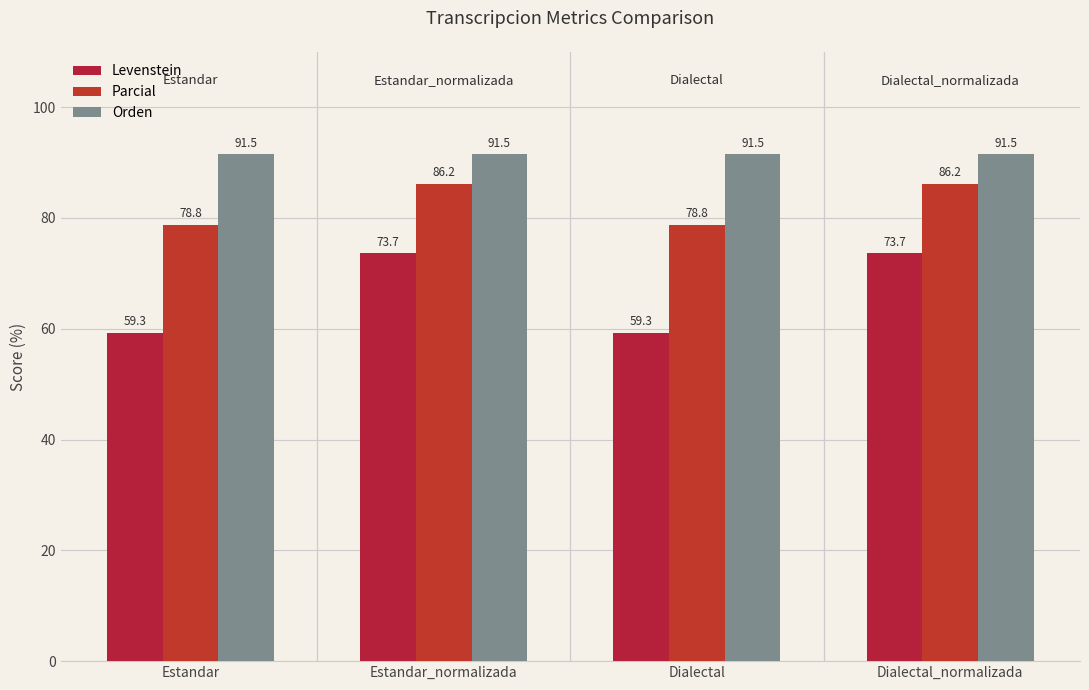

Which series has the largest total across all categories?

Orden